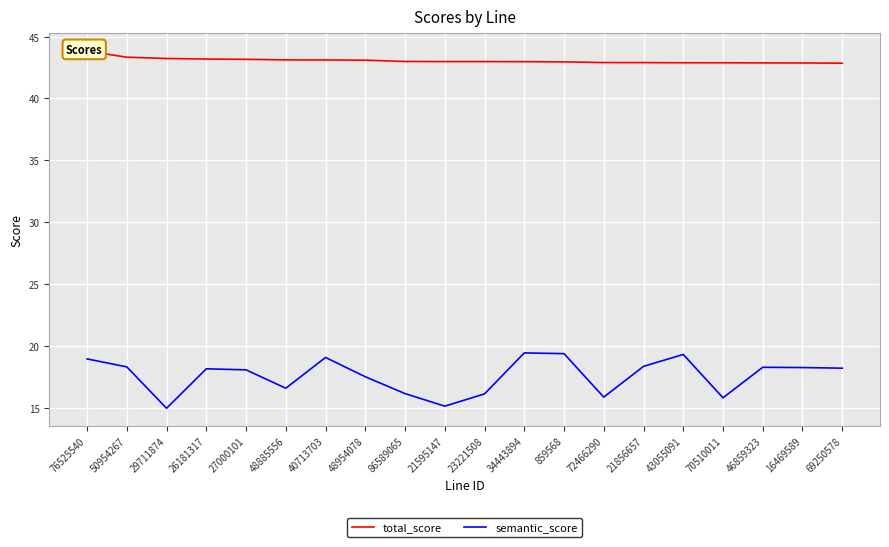

Rank the series by their average value, from highest to lowest.

total_score, semantic_score